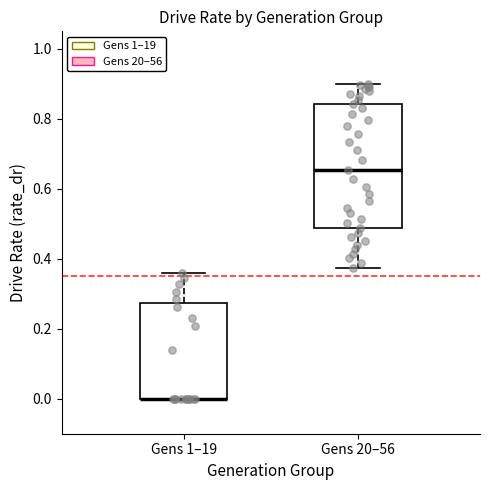

Comparing the boxes themselves (not the whiskers), which one is the tallest?

Gens 20–56